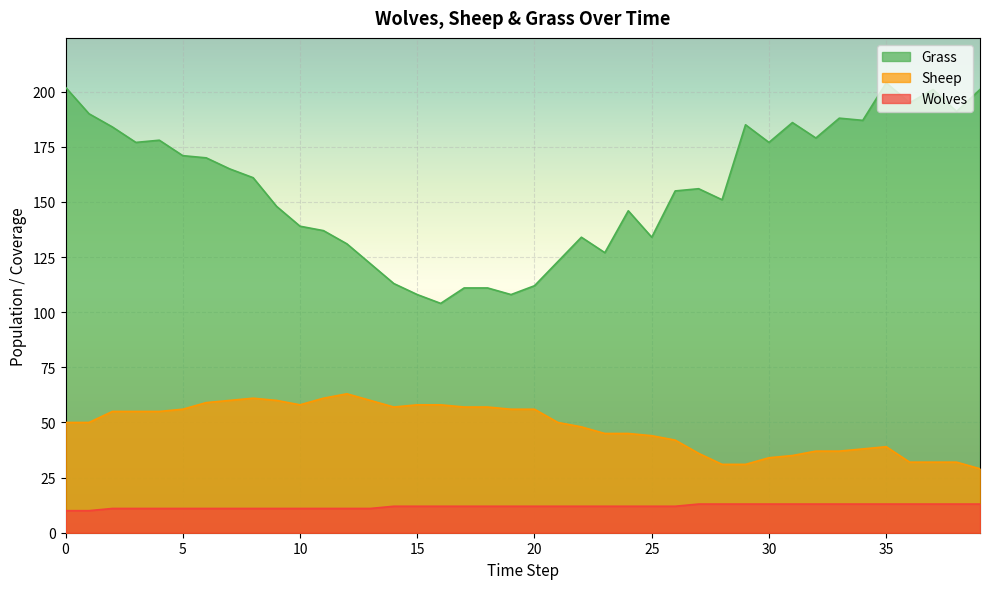

At which label does Sheep first exceed 50?

2